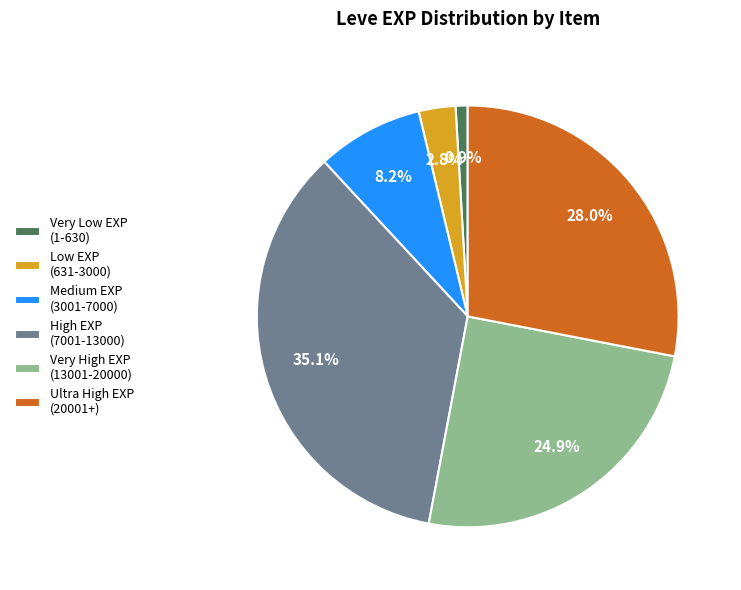

Does Ultra High EXP (20001+) represent more than half of the total?

No